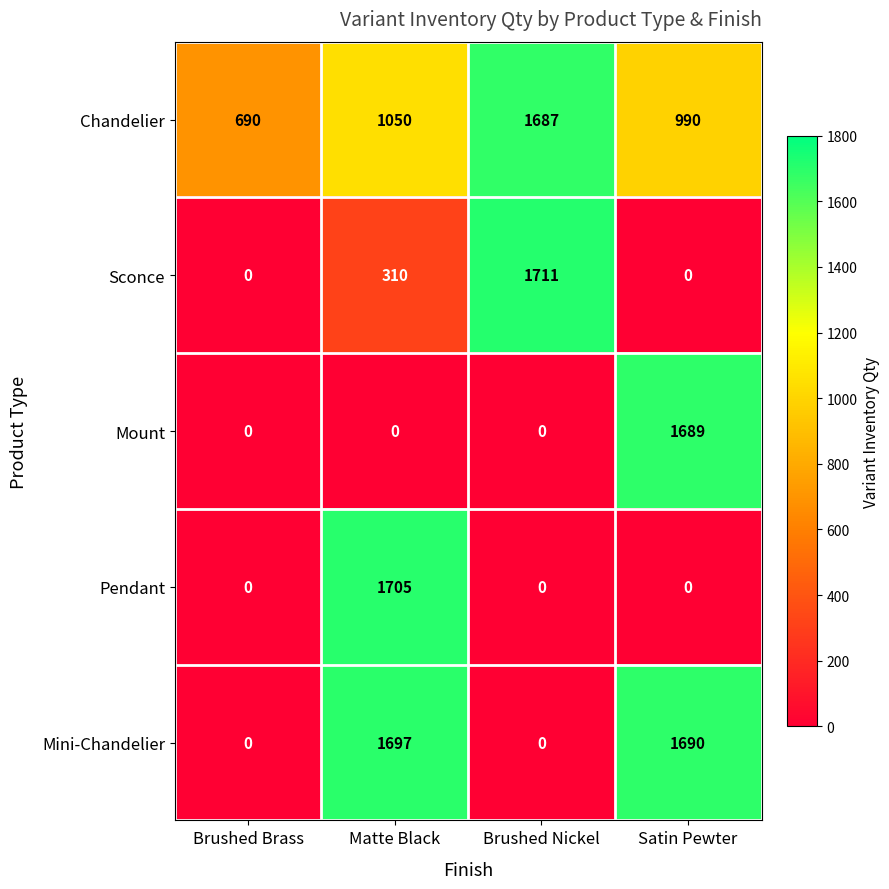

Where does the Mini-Chandelier series first go above 1690?

Matte Black